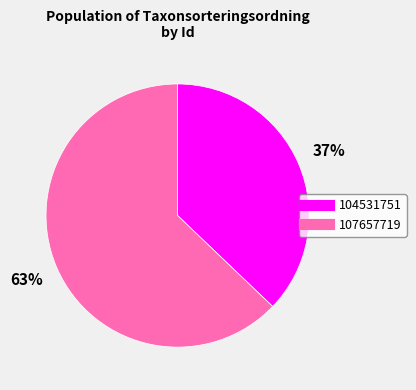

Which has a higher value, 104531751 or 107657719?

107657719